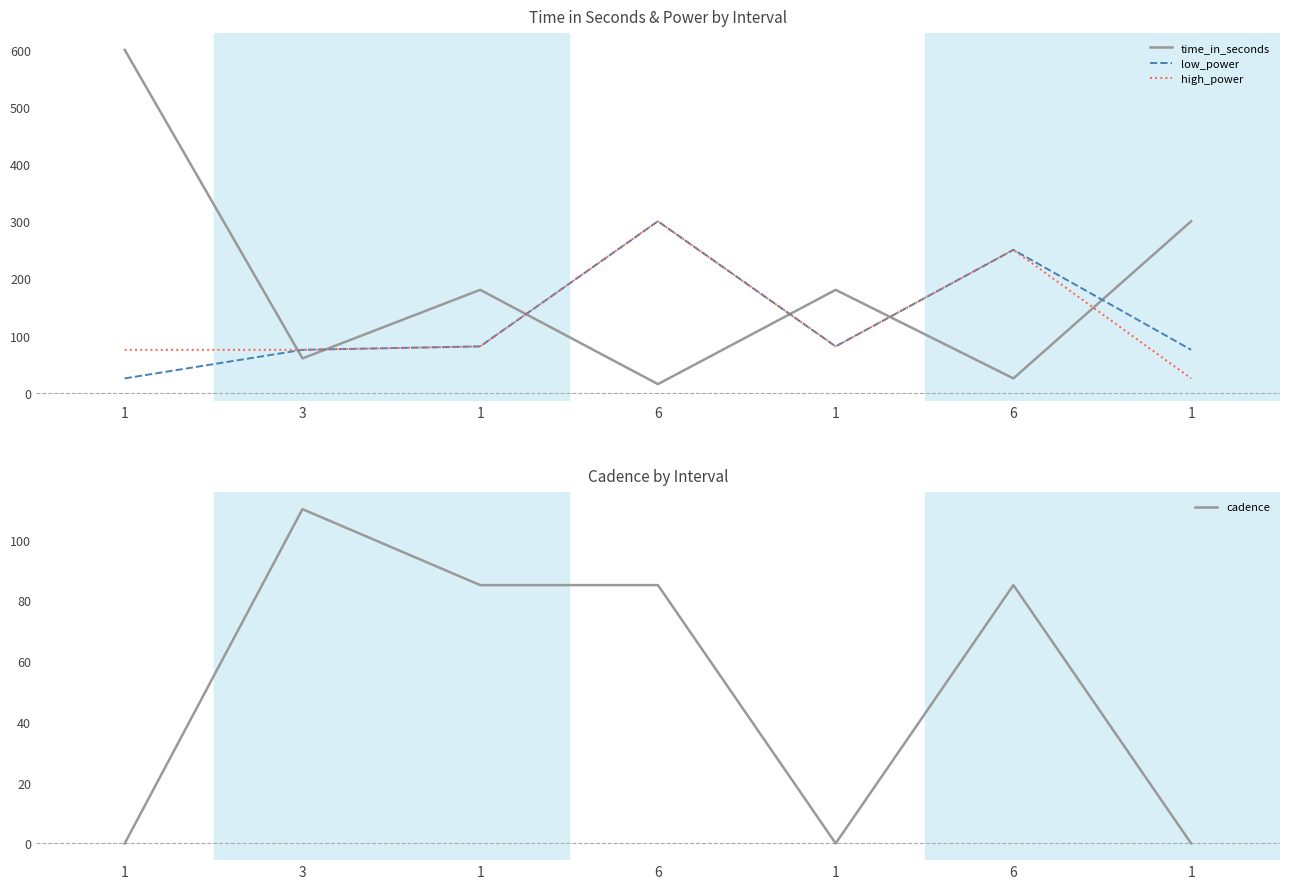

What is the approximate value of time_in_seconds at 6?

15